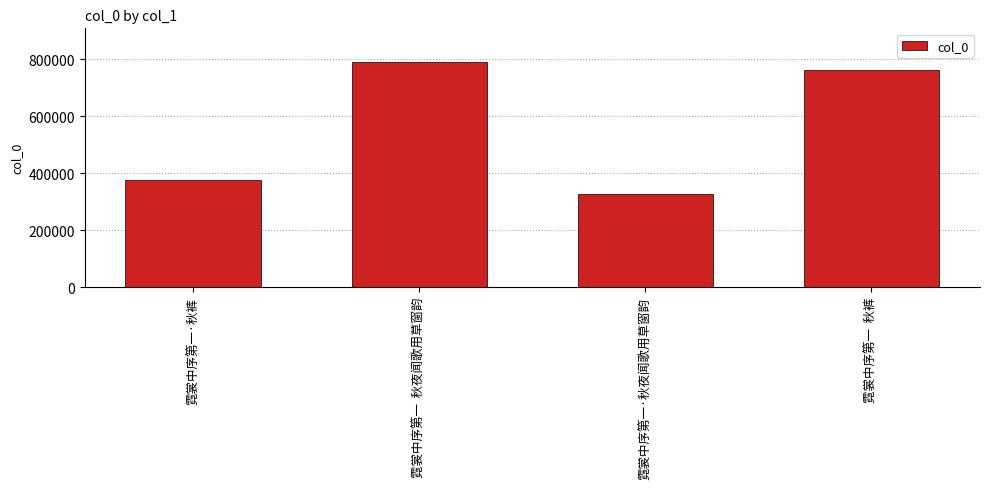

What is the greatest value displayed?

789559